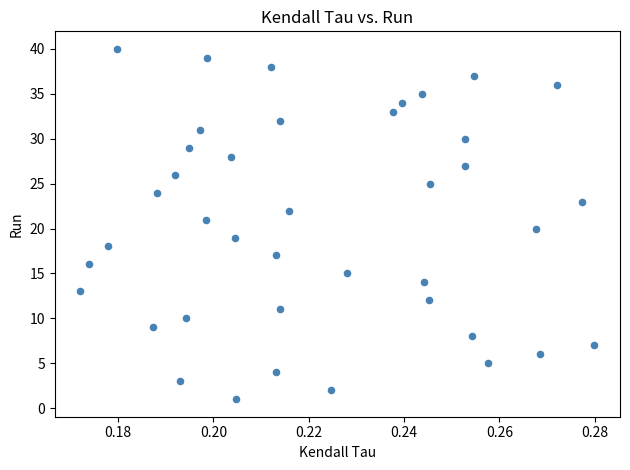

What is the range of Y values (max minus min)?

39